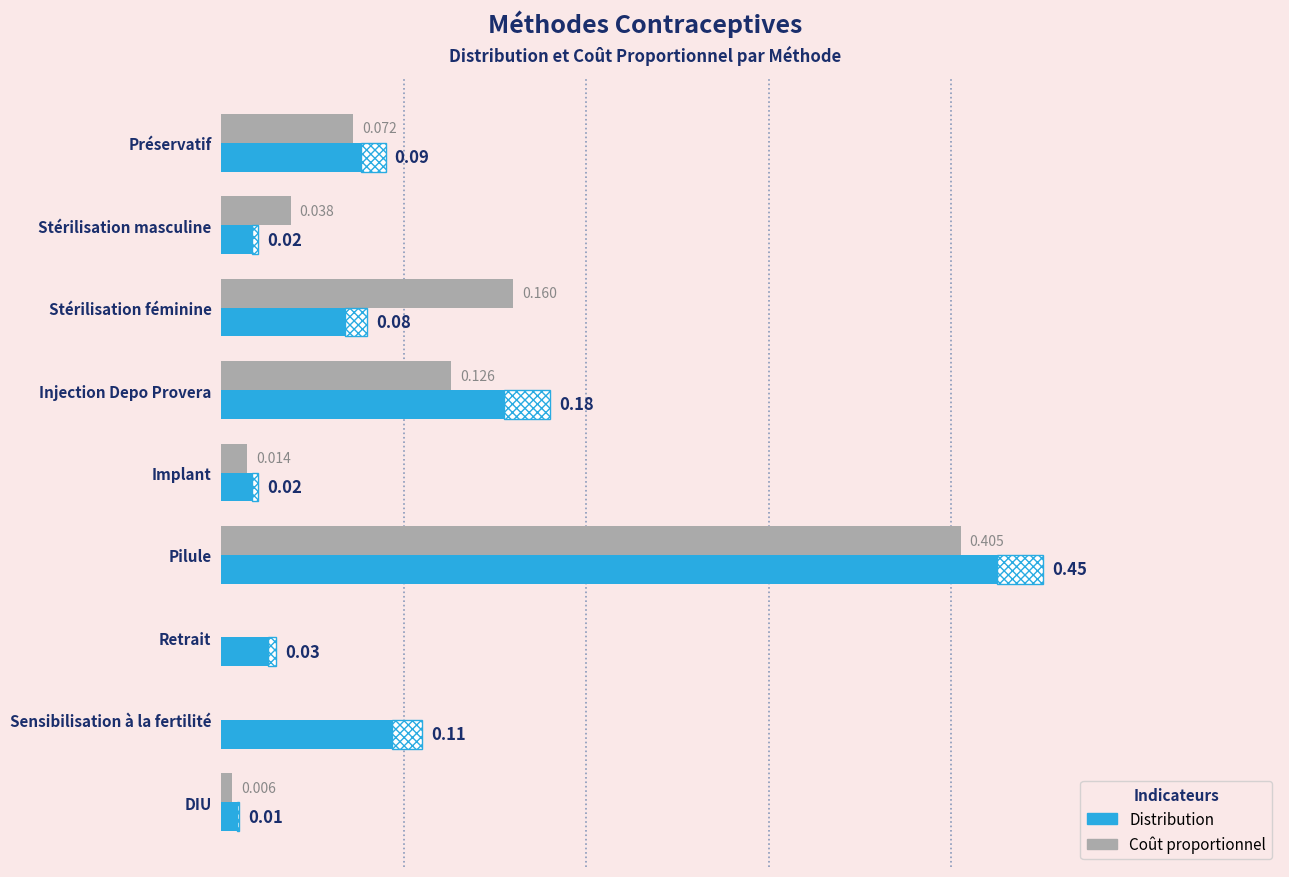

List the series in order of their overall mean, lowest first.

Coût proportionnel, Distribution